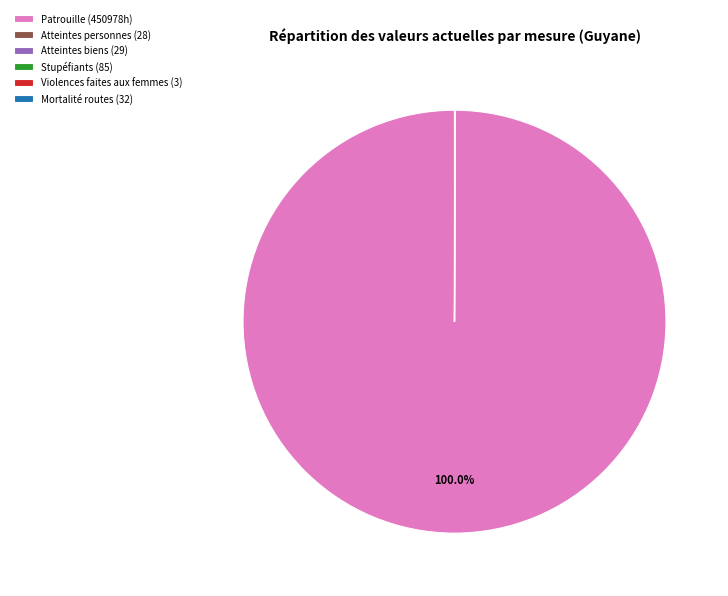

Which category has the biggest portion of the pie?

Patrouille (450978h)